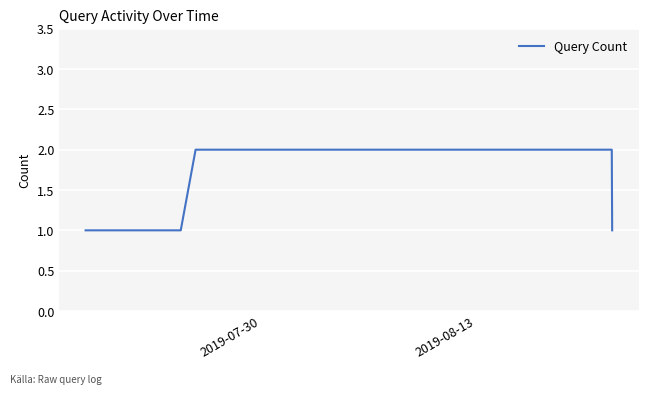

Reading right to left, transcribe all the data shown in this chart.

1	2	2	1	1	1	1	1	1